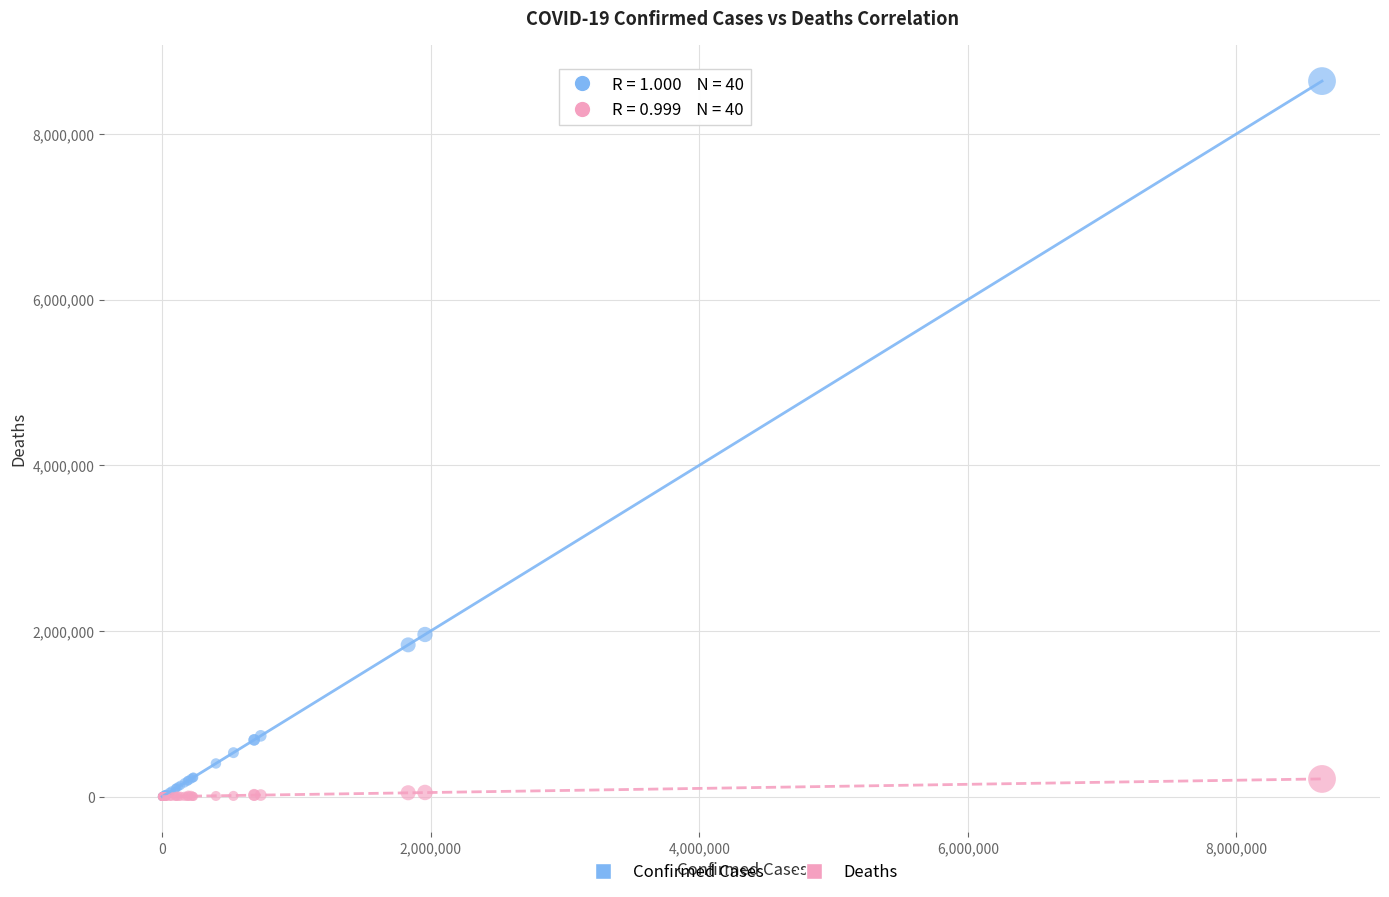

Across all series, what Y value is closest to 4319124?

1956979